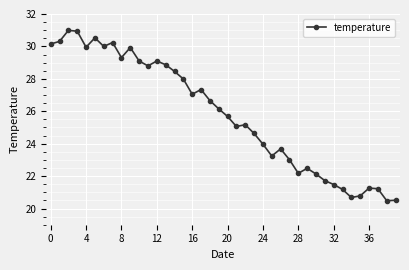

What is the value of the 2nd point from the left?

30.3